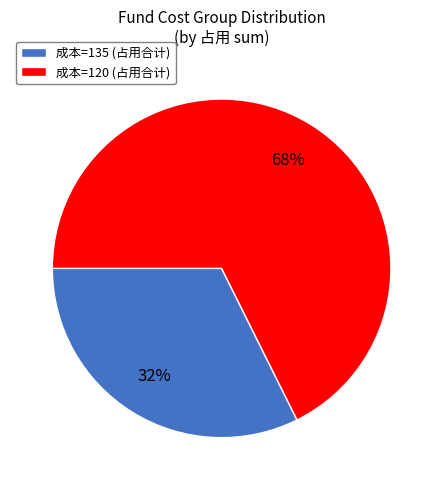

Combined, do 成本=135 (占用合计) and 成本=120 (占用合计) account for over 50%?

Yes